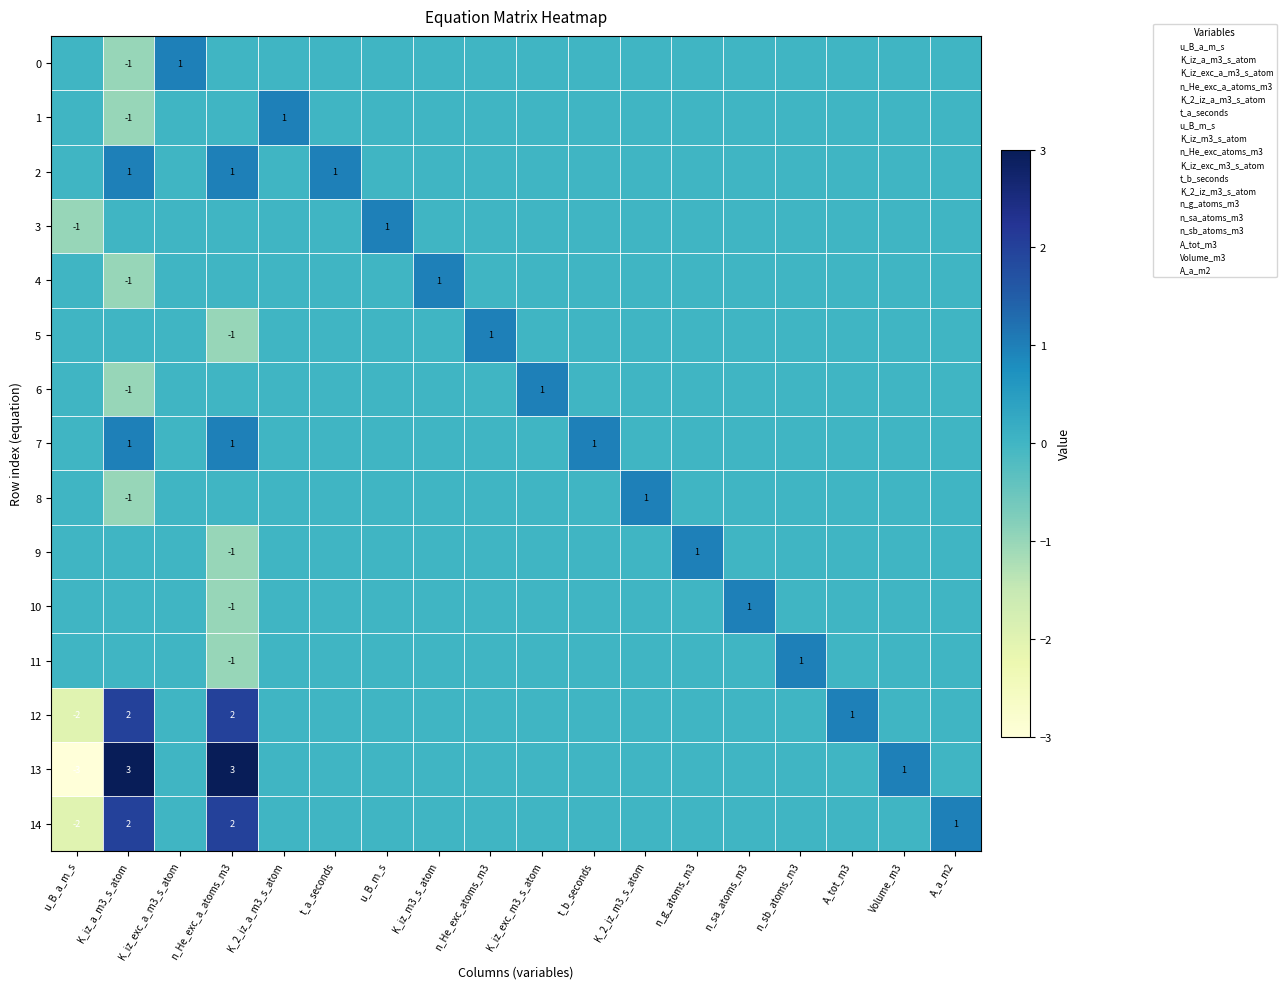

Is it true that 12 equals 2 at n_He_exc_a_atoms_m3?

True